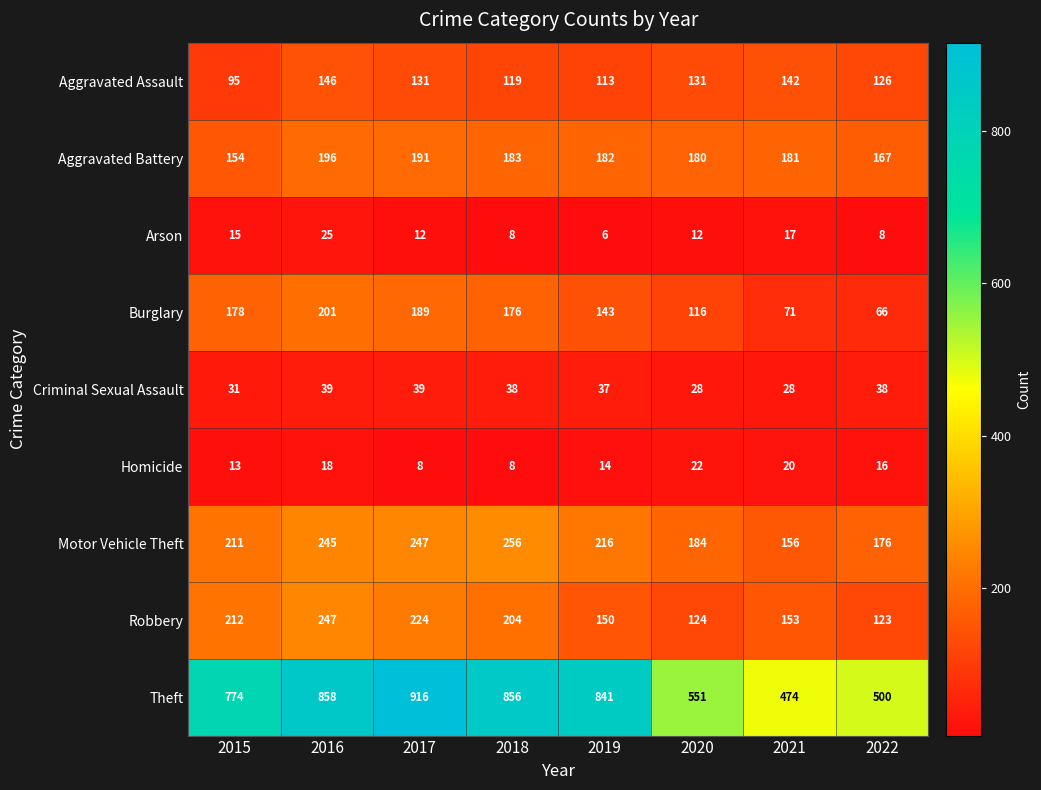

The value of Theft at 2016 is 1303. True or false?

False